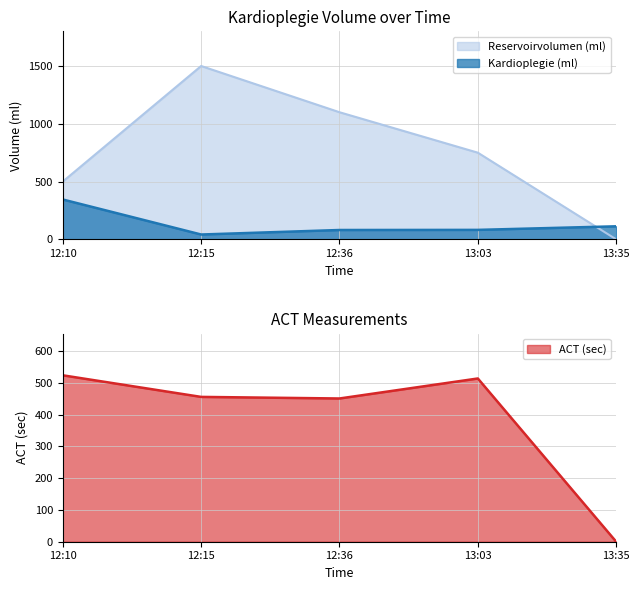

How many values in the ACT (sec) series exceed 456?

2